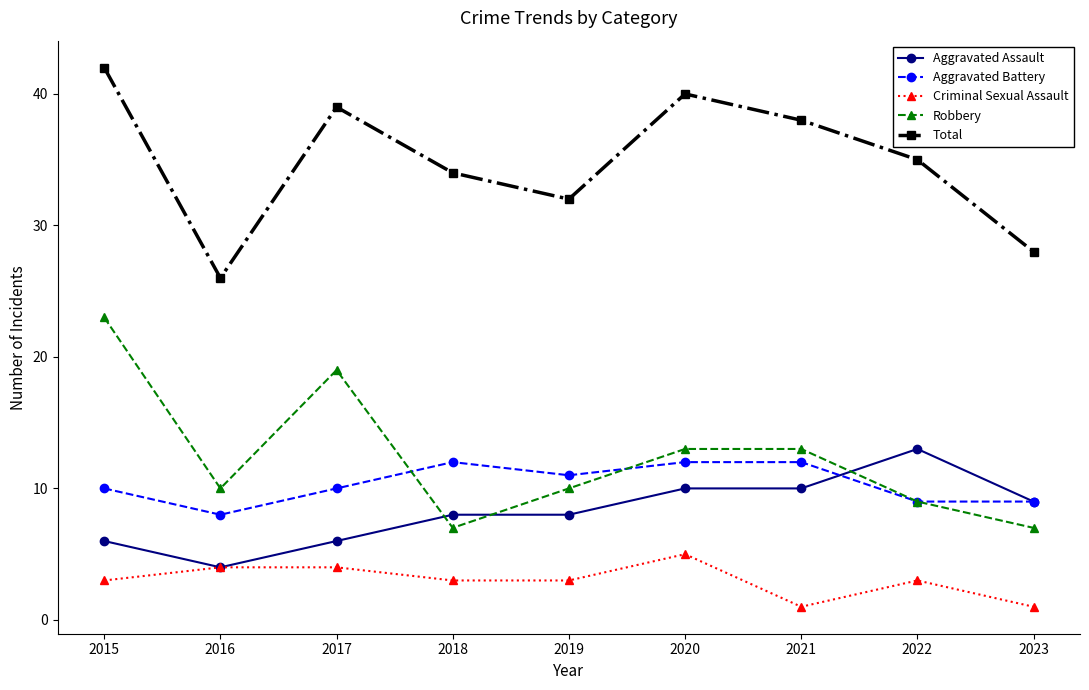

Reading left to right, extract all data points from this chart.

Aggravated Assault: 6	4	6	8	8	10	10	13	9
Aggravated Battery: 10	8	10	12	11	12	12	9	9
Criminal Sexual Assault: 3	4	4	3	3	5	1	3	1
Robbery: 23	10	19	7	10	13	13	9	7
Total: 42	26	39	34	32	40	38	35	28